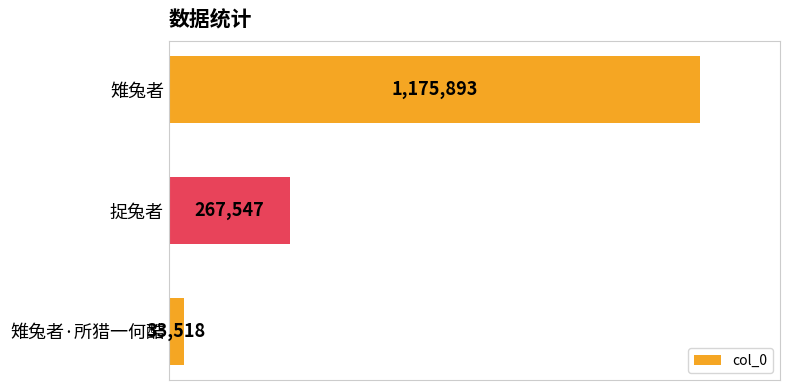

Does the chart contain any negative values?

No